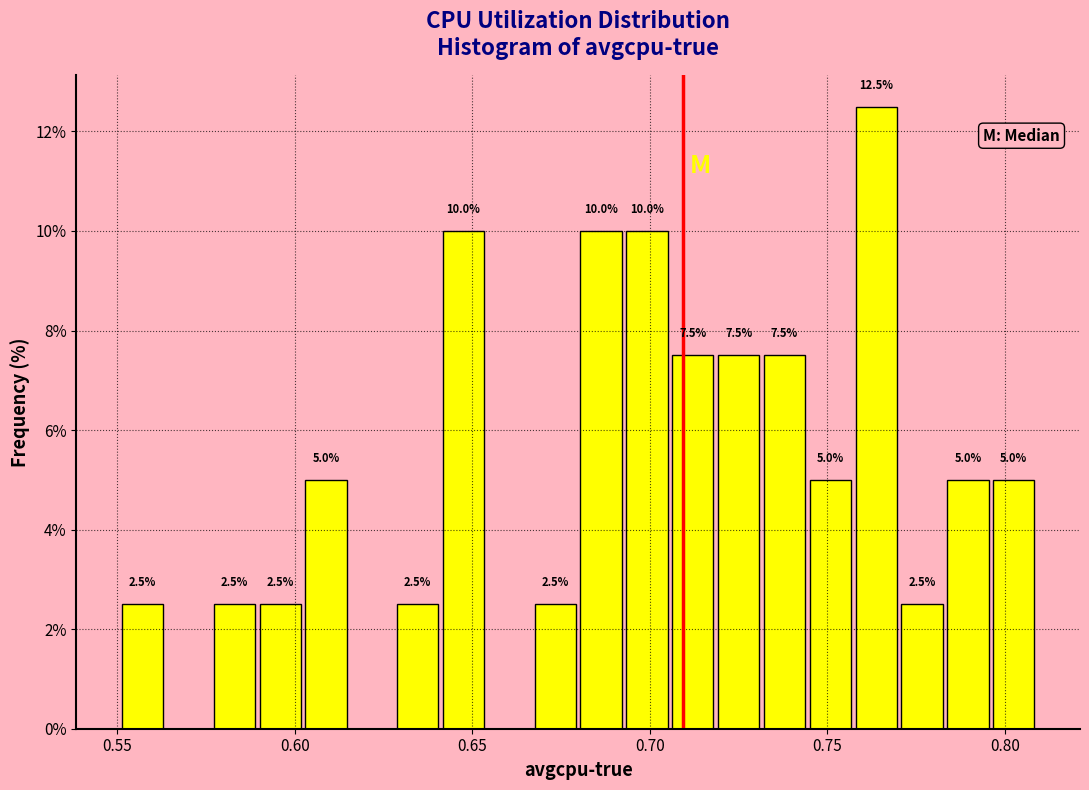

Read against the x-axis, roughly where is the centre of the tallest bar?

0.765